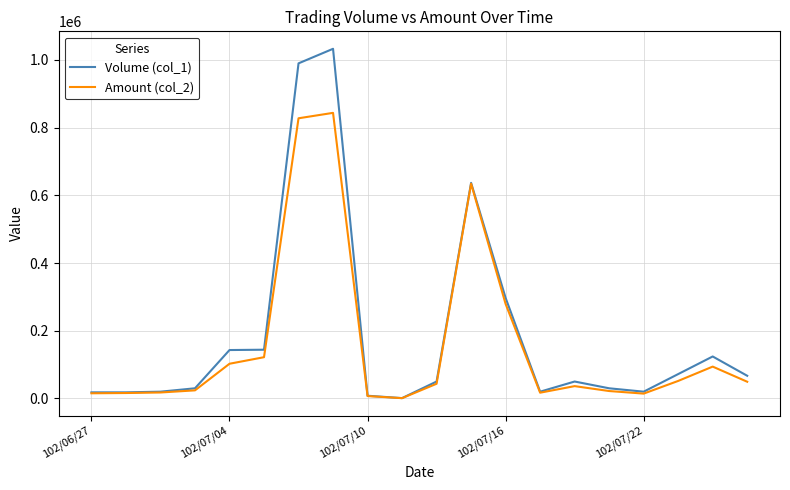

What is the lowest value of the Volume (col_1) series?

1000